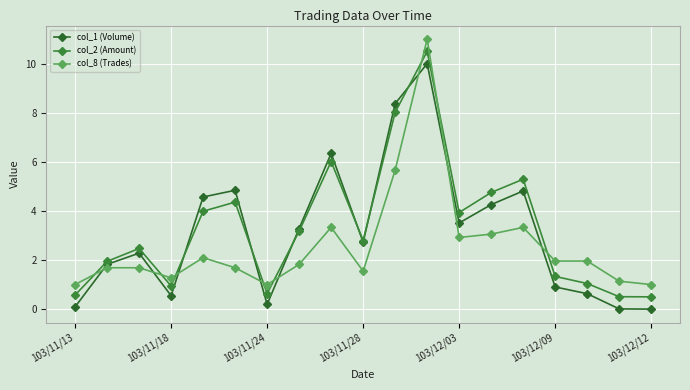

Reading left to right, extract all data points from this chart.

col_1 (Volume): 0.1	1.8	2.3	0.5	4.6	4.8	0.2	3.3	6.3	2.7	8.4	10.0	3.5	4.3	4.8	0.9	0.6	0.0	0.0
col_2 (Amount): 0.6	1.9	2.5	0.9	4.0	4.4	0.6	3.2	6.0	2.8	8.0	10.5	3.9	4.8	5.3	1.3	1.0	0.5	0.5
col_8 (Trades): 1.0	1.7	1.7	1.3	2.1	1.7	1.0	1.8	3.3	1.5	5.7	11.0	2.9	3.1	3.3	2.0	2.0	1.1	1.0